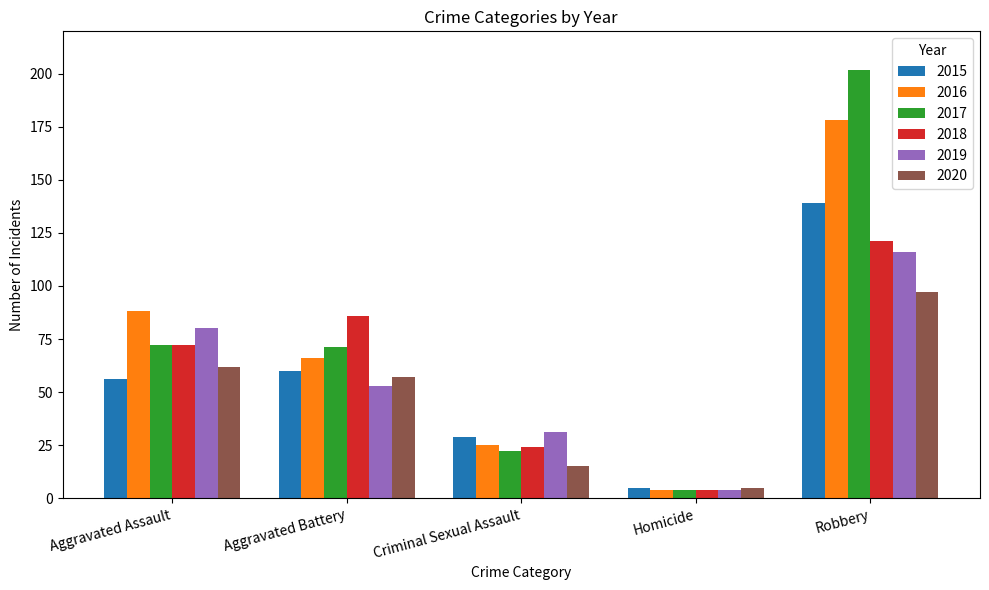

Which series has the largest range (max minus min)?

2017